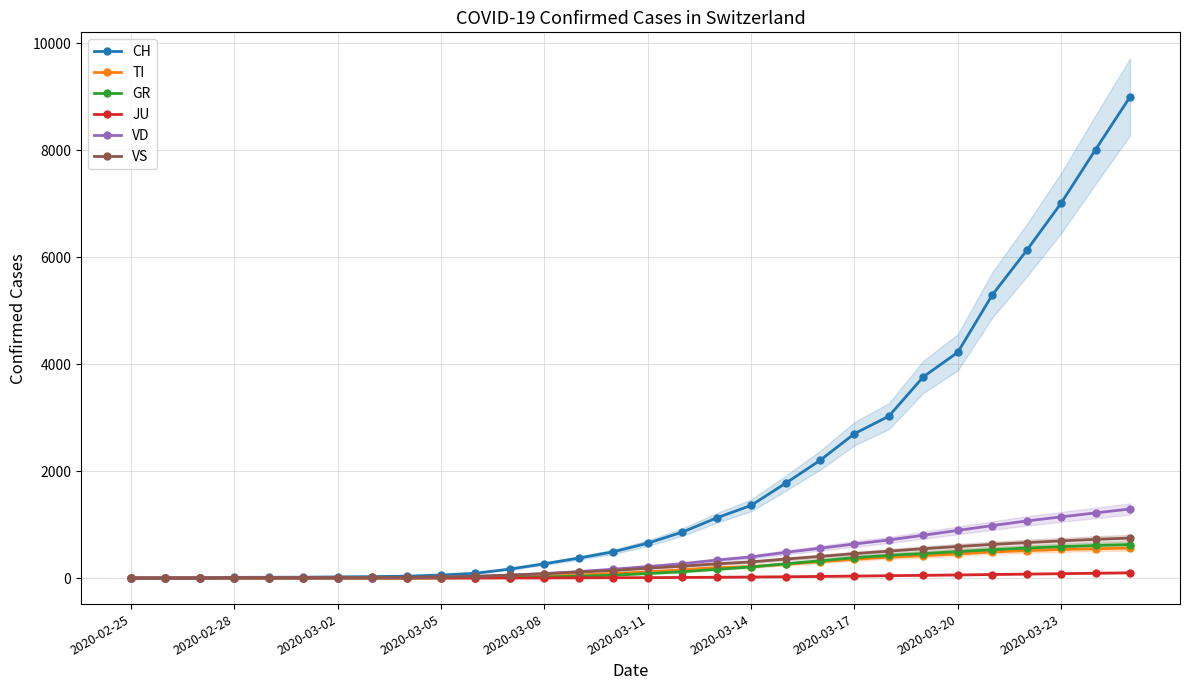

Is the value of VD at 2020-03-14 greater than the value of VS at 2020-02-25?

Yes